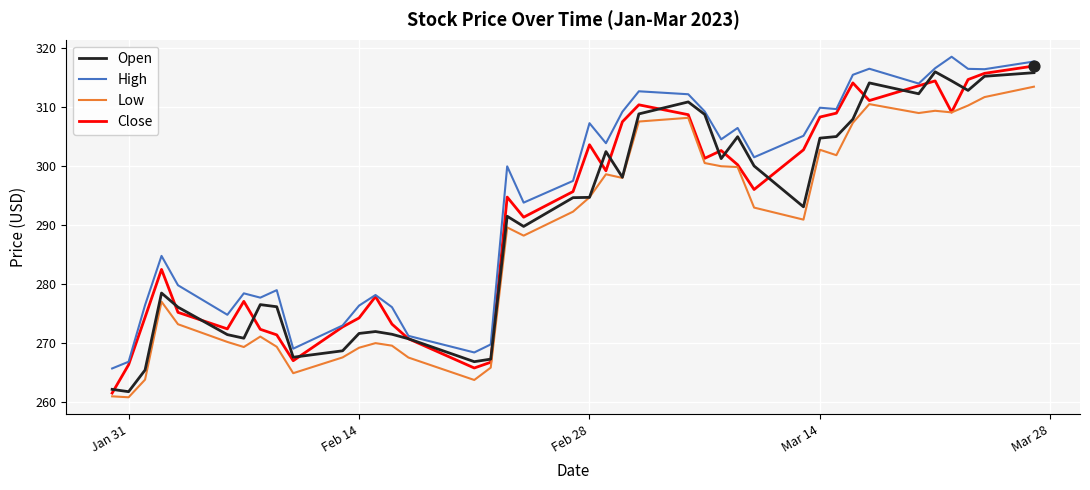

Which series has the largest total across all categories?

High